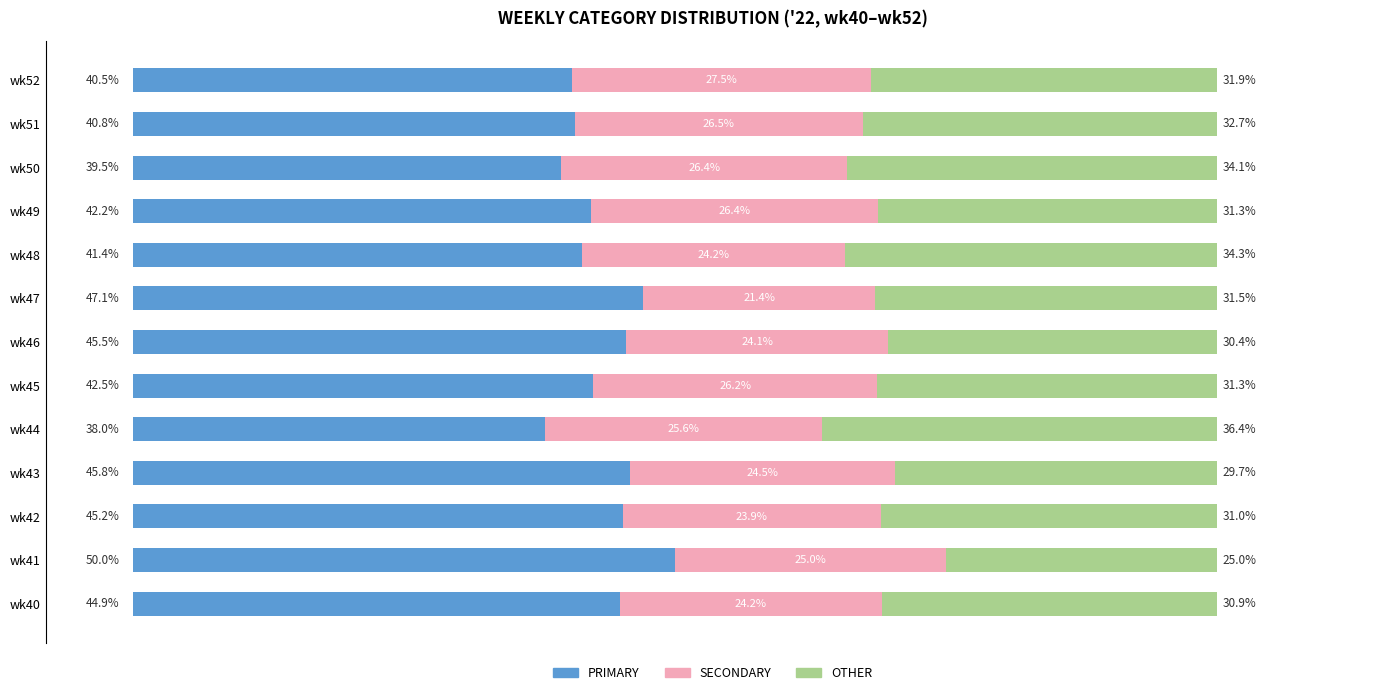

List the labels in order of PRIMARY value, smallest first.

wk44, wk50, wk52, wk51, wk48, wk49, wk45, wk40, wk42, wk46, wk43, wk47, wk41